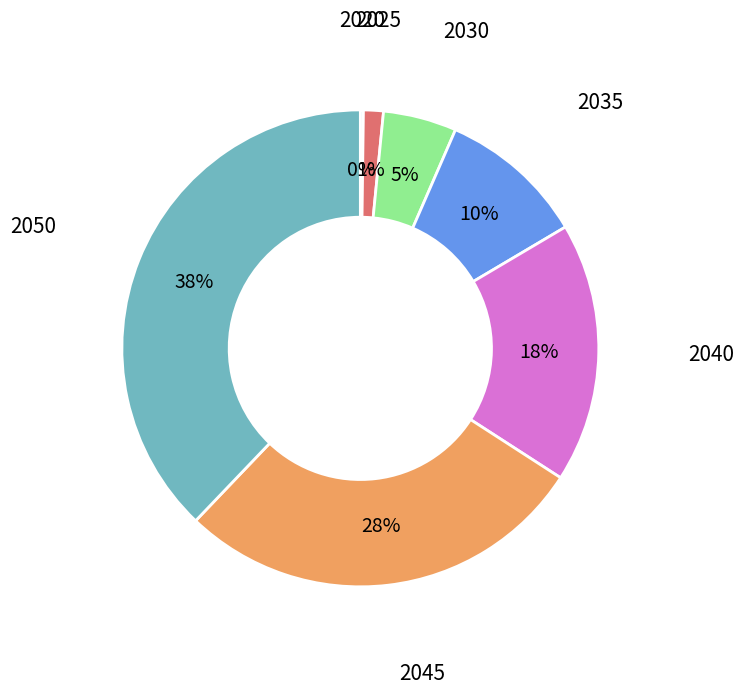

Is there any slice that represents more than half of the pie?

No